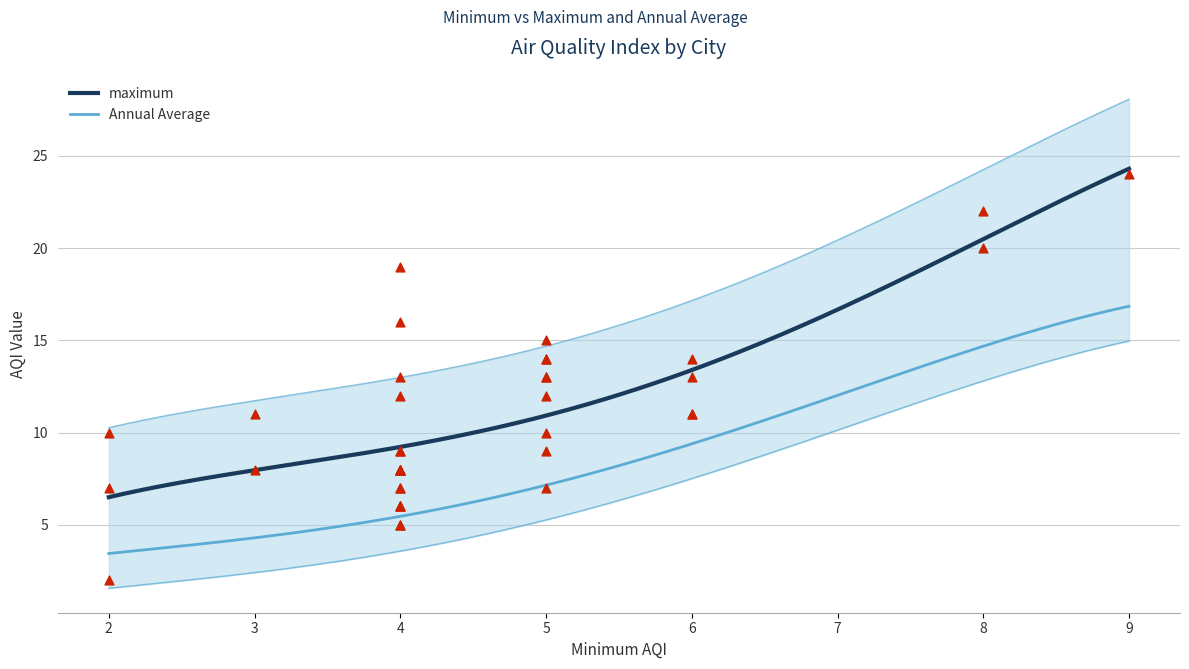

Is the value of Annual Average at 15 greater than the value of maximum at 8?

No